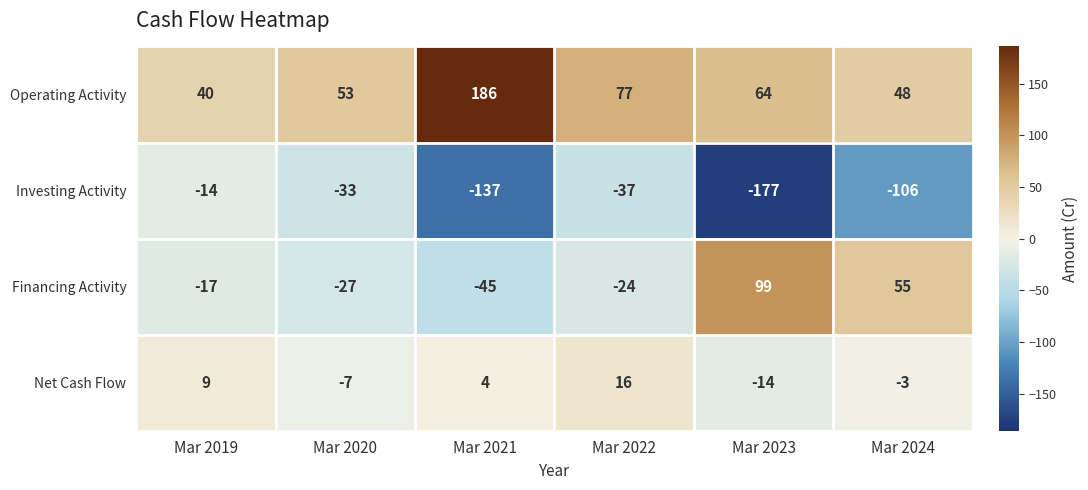

List the series in order of their peak value, highest first.

Operating Activity, Financing Activity, Net Cash Flow, Investing Activity